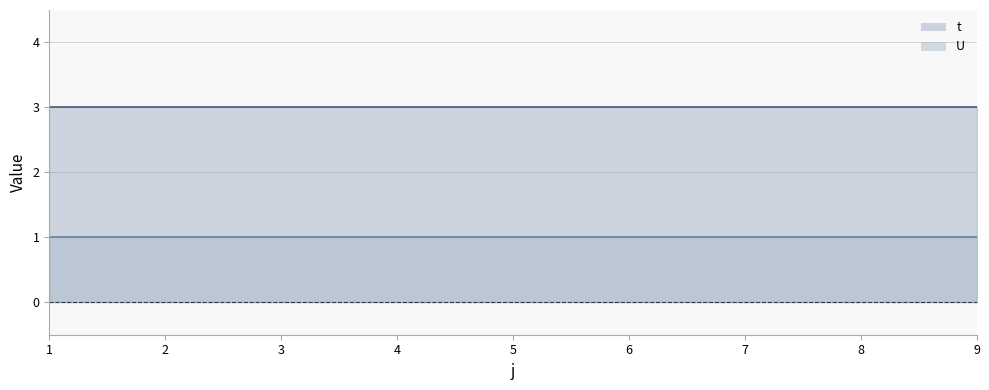

What is the value of the U point at the 1st from the left?

1